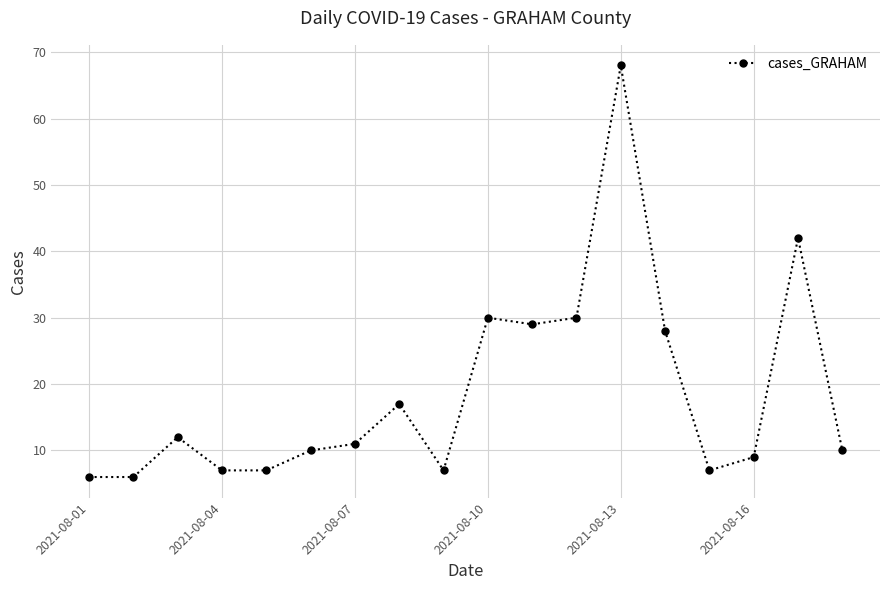

Does the chart have visible grid lines?

Yes